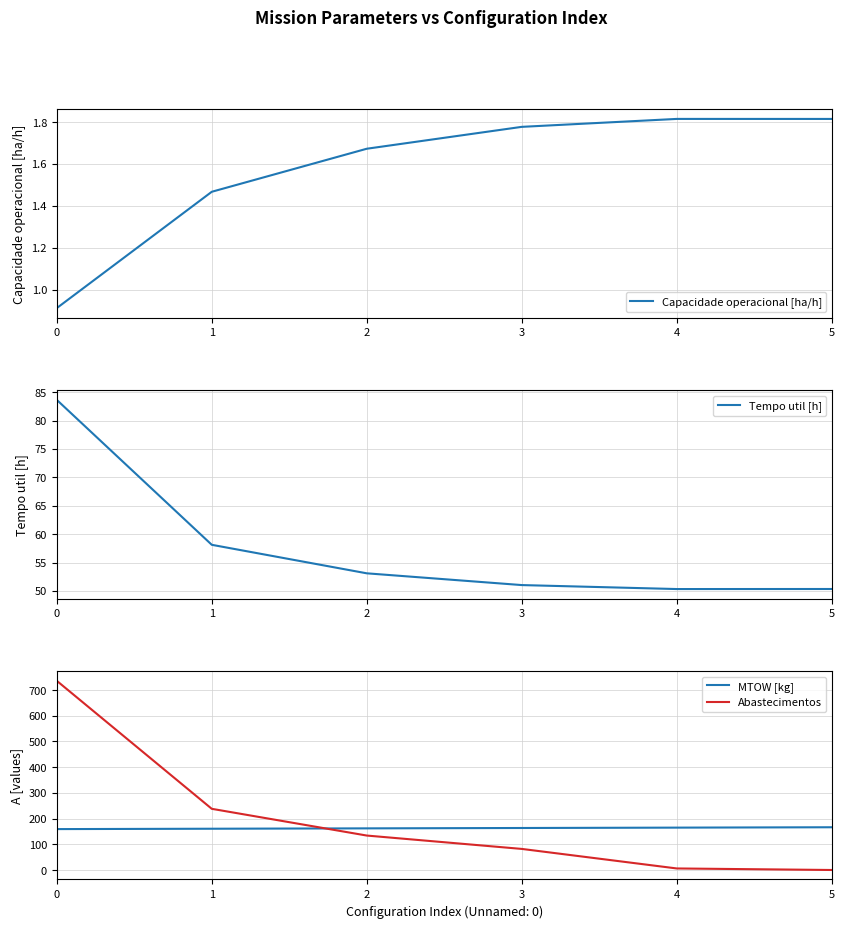

Reading left to right, transcribe all the data shown in this chart.

Capacidade operacional [ha/h]: 0=0.9	1=1.5	2=1.7	3=1.8	4=1.8	5=1.8
Tempo util [h]: 0=83.6	1=58.1	2=53.1	3=51.0	4=50.3	5=50.3
MTOW [kg]: 0=159.1	1=160.5	2=162.0	3=163.4	4=164.8	5=166.3
Abastecimentos: 0=736.0	1=238.0	2=134.0	3=82.0	4=6.0	5=0.0